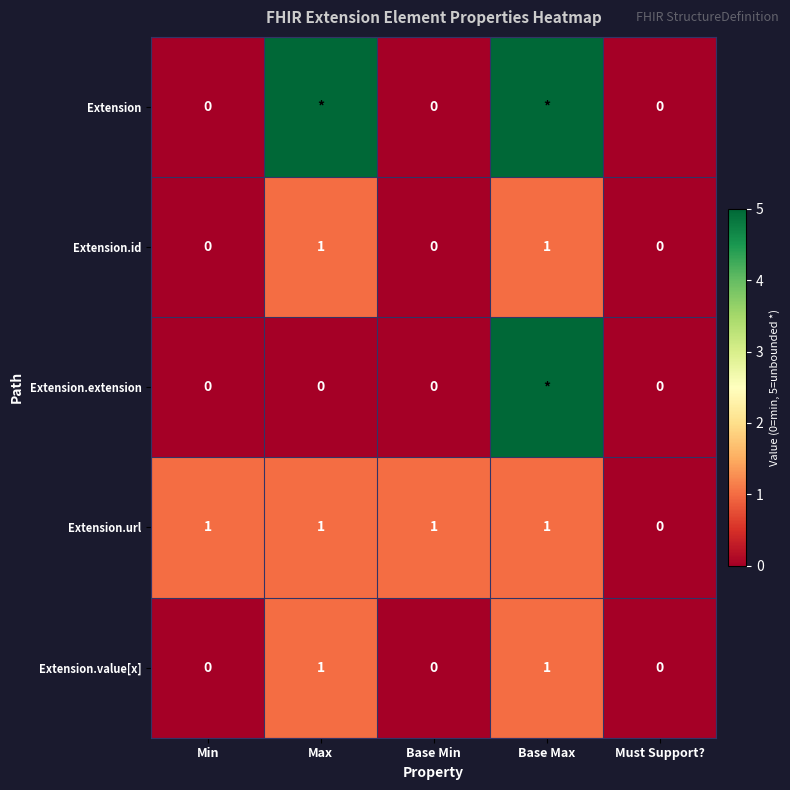

What is the difference between the second highest and minimum values in the Extension.id series?

1